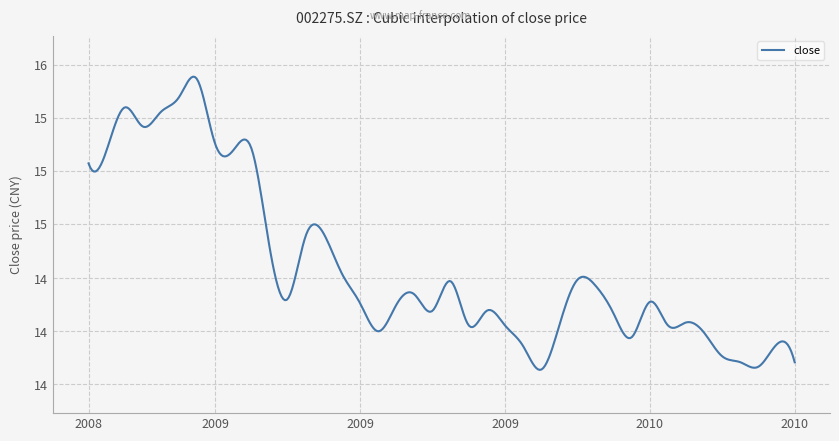

Does the chart have visible grid lines?

Yes